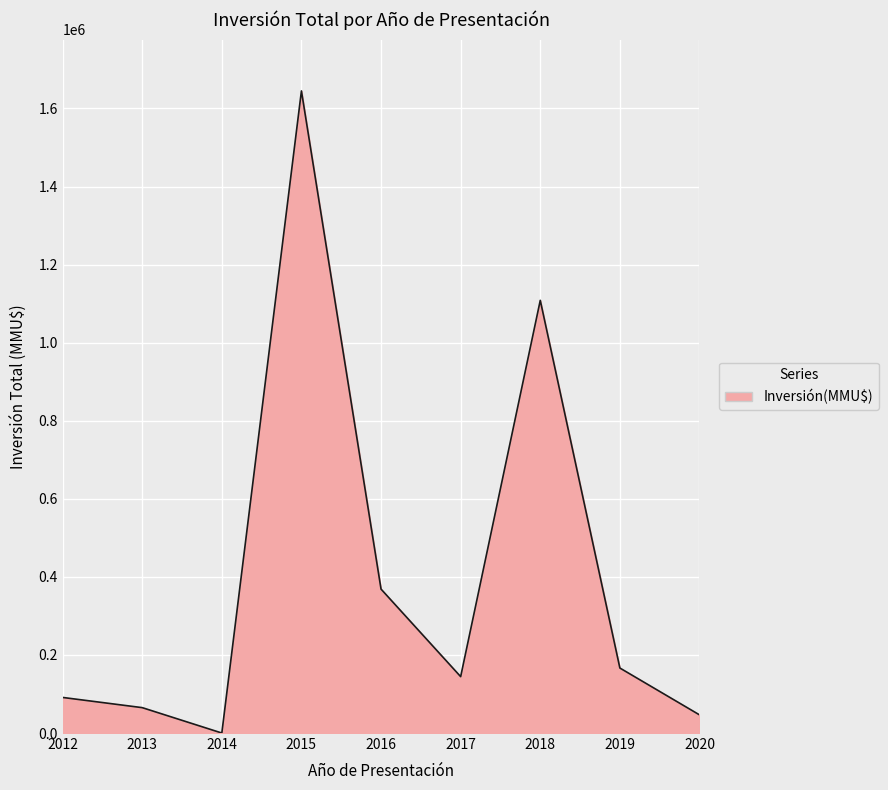

What is the approximate value at 2018, to the nearest 50?

1108400